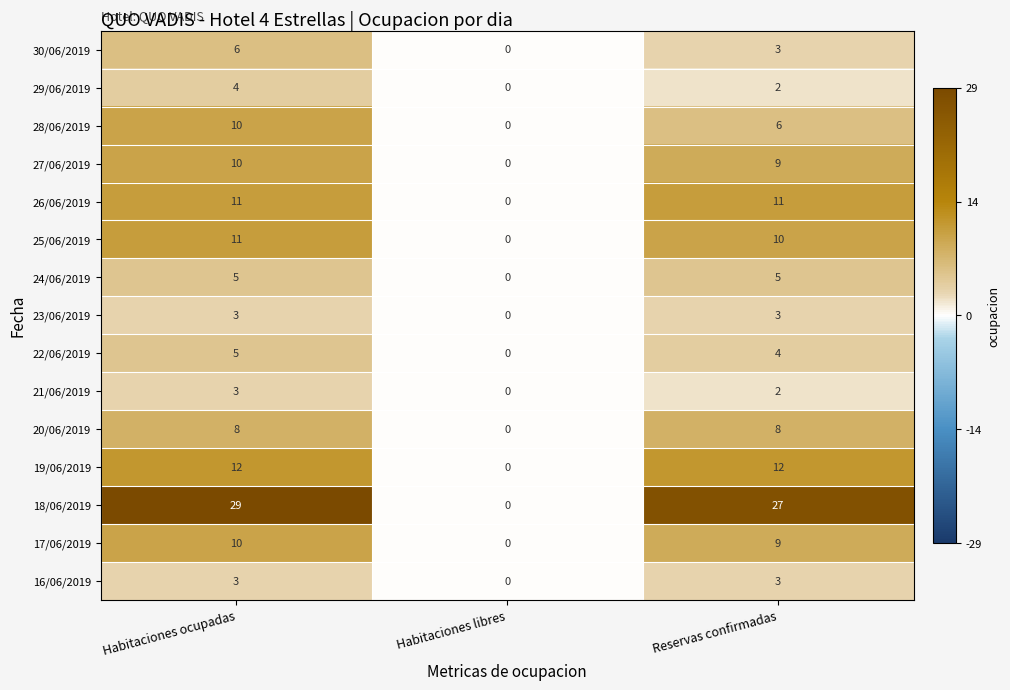

What is the spread (max minus min) of values at Reservas confirmadas?

25